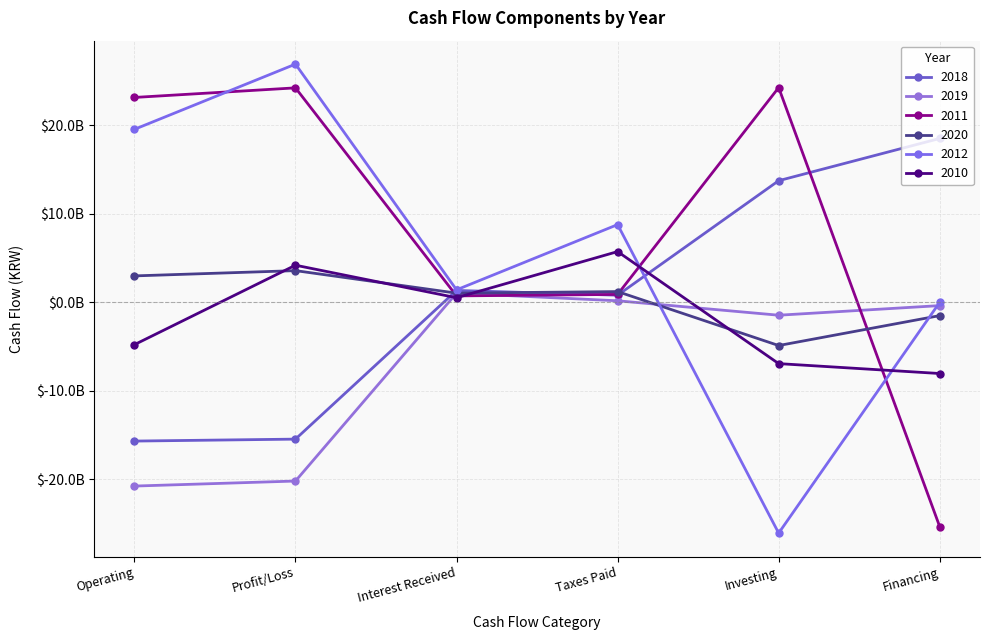

What is the value of the 2019 point at the 6th from the left?

-384725037